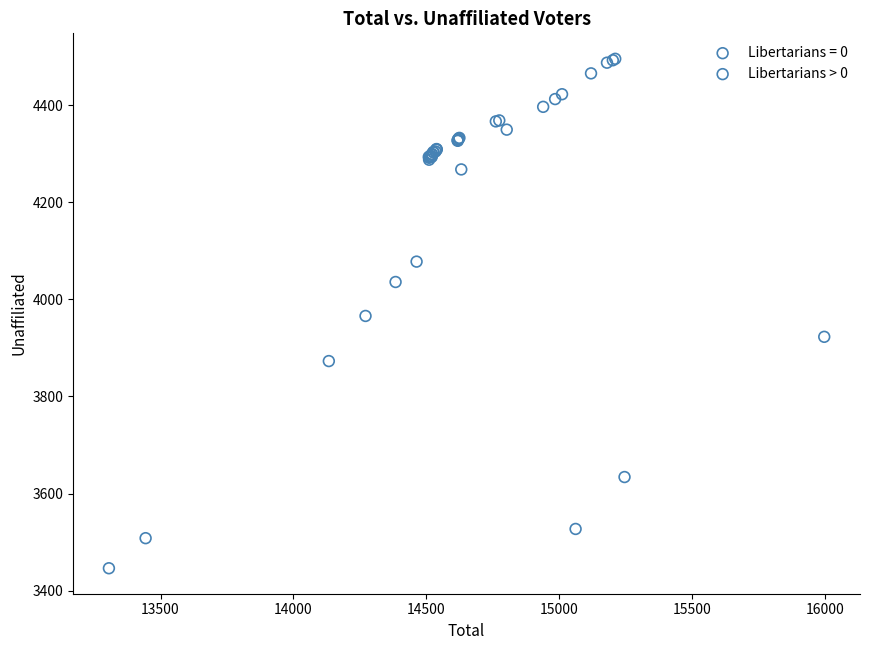

Which series has the largest Y range (max minus min)?

Libertarians > 0